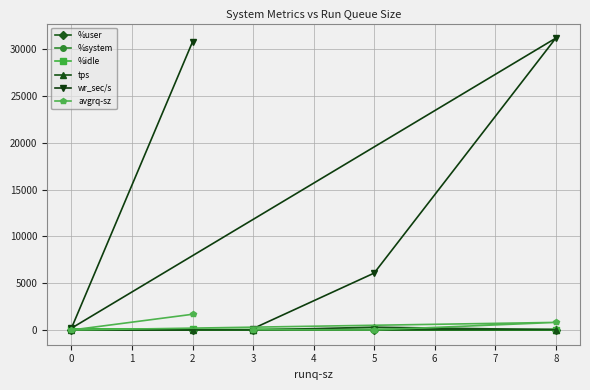

Which series has the largest total across all categories?

wr_sec/s